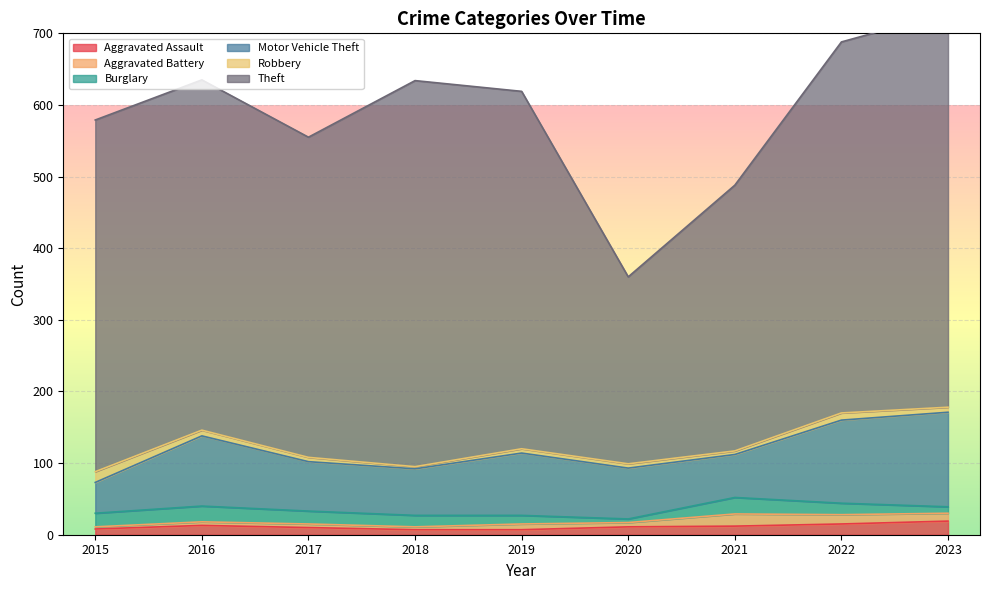

The value of Theft at 2019 is 745. True or false?

False